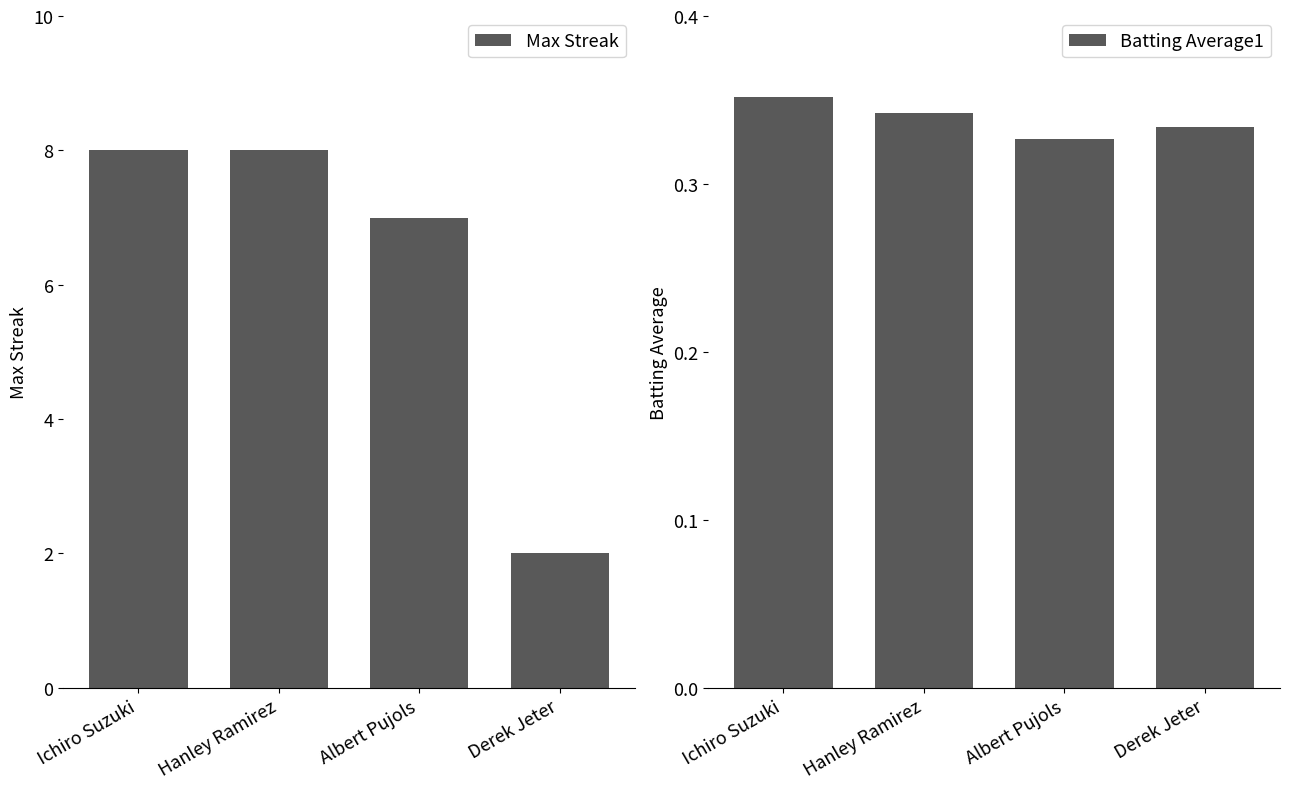

Between Ichiro Suzuki and Derek Jeter, which is larger?

Ichiro Suzuki